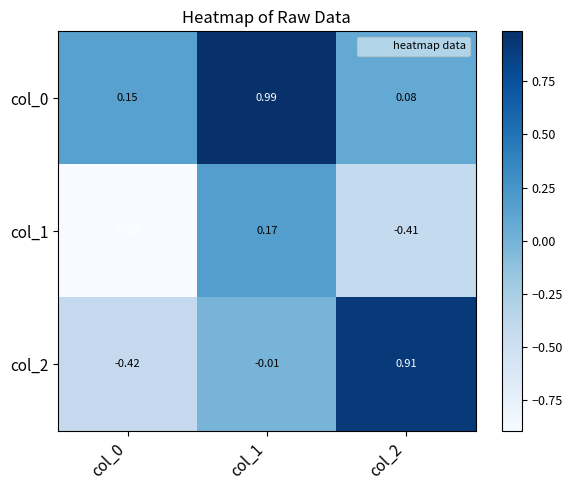

How many positive values does the col_2 series have?

1